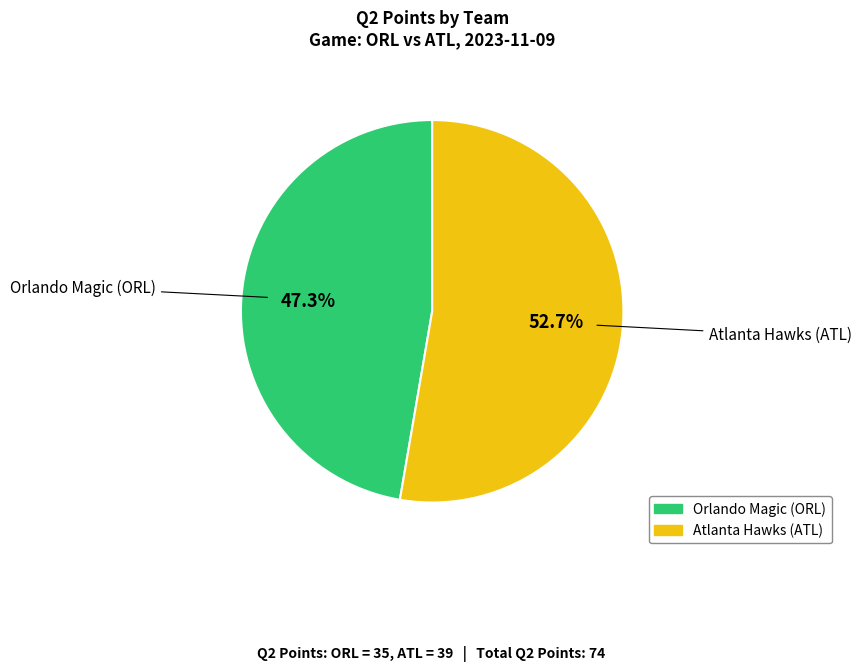

True or false: Atlanta Hawks (ATL) accounts for 62% of the total.

False